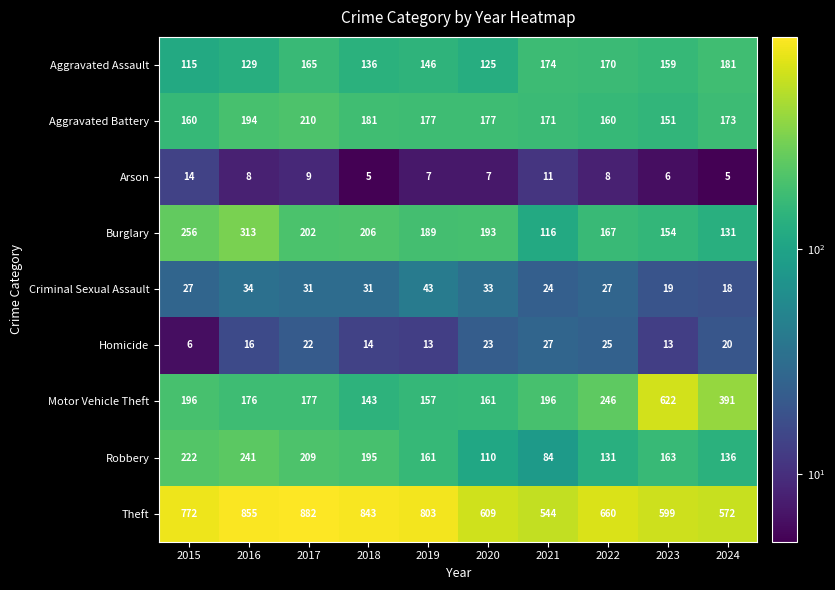

What is the total value across all series at 2016?

1966